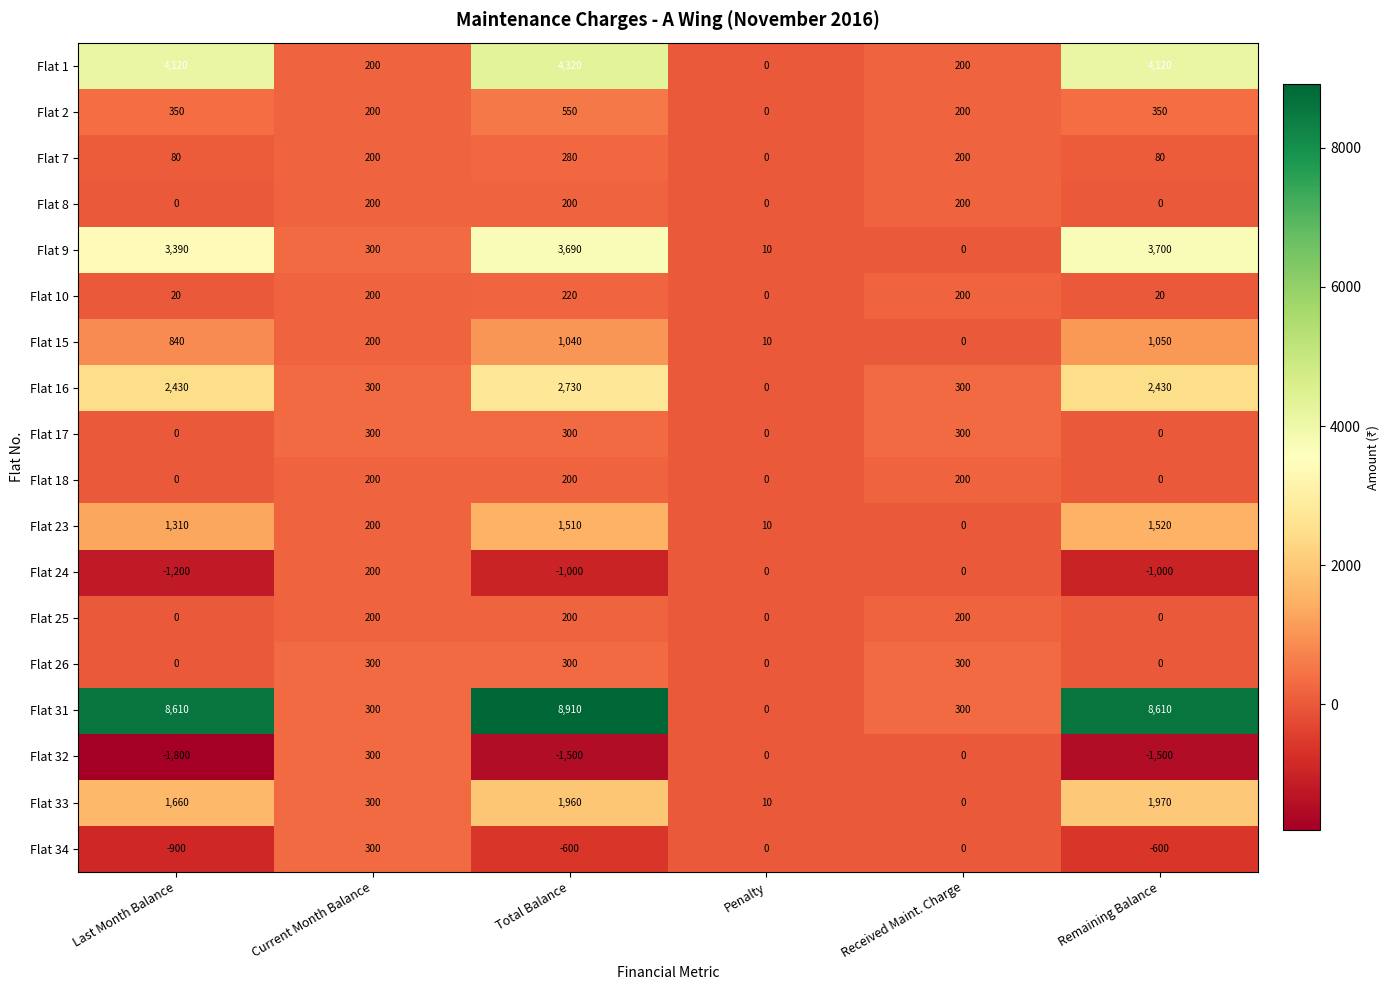

What is the difference between the maximum and minimum values in the Flat 16 series?

2730